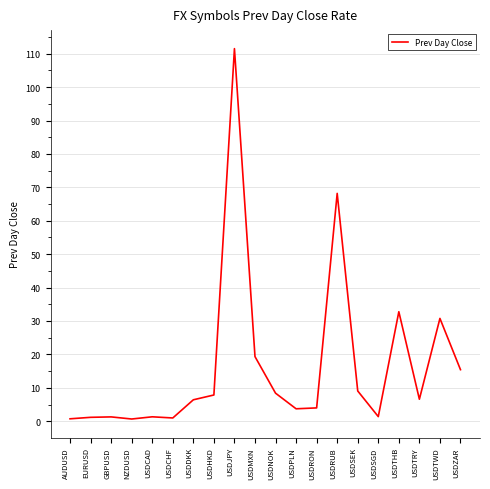

The chart shows a value of 4.8 at USDSEK. True or false?

False